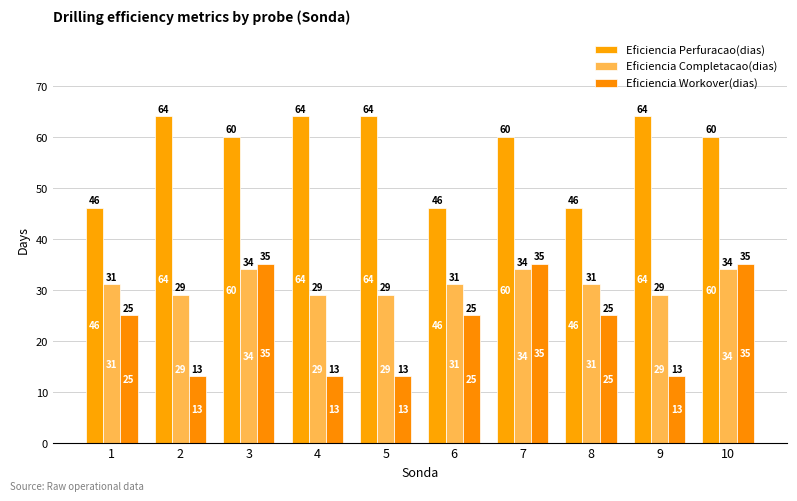

Reading right to left, transcribe all the data shown in this chart.

Eficiencia Perfuracao(dias): 10=60	9=64	8=46	7=60	6=46	5=64	4=64	3=60	2=64	1=46
Eficiencia Completacao(dias): 10=34	9=29	8=31	7=34	6=31	5=29	4=29	3=34	2=29	1=31
Eficiencia Workover(dias): 10=35	9=13	8=25	7=35	6=25	5=13	4=13	3=35	2=13	1=25